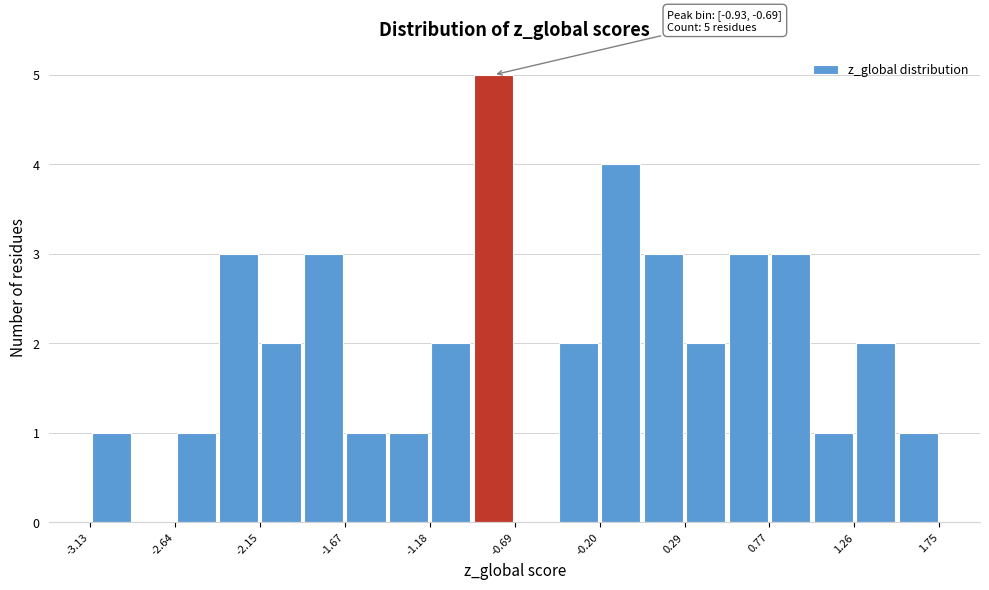

Over which range of the x-axis is the bar tallest?

-0.95 to -0.70